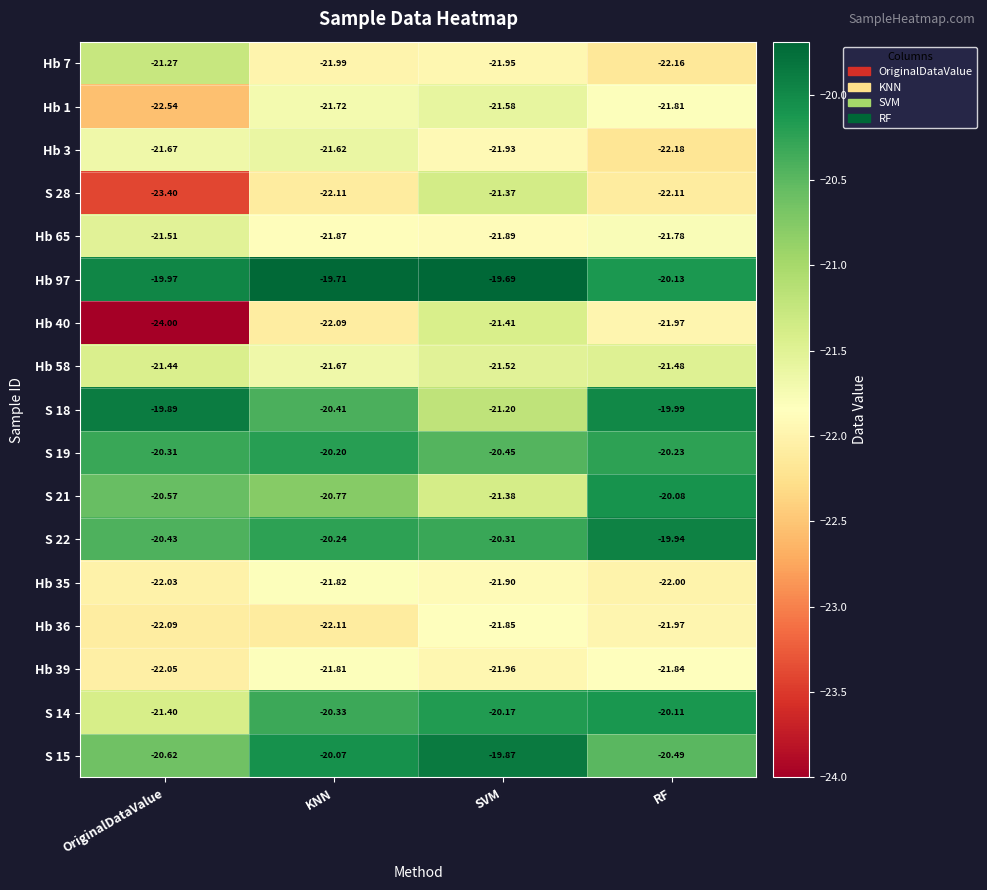

At which label is Hb 36 closest to -21?

SVM